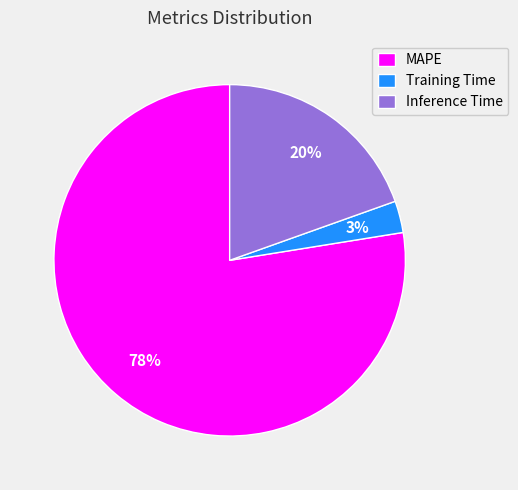

Between Training Time and Inference Time, which is larger?

Inference Time